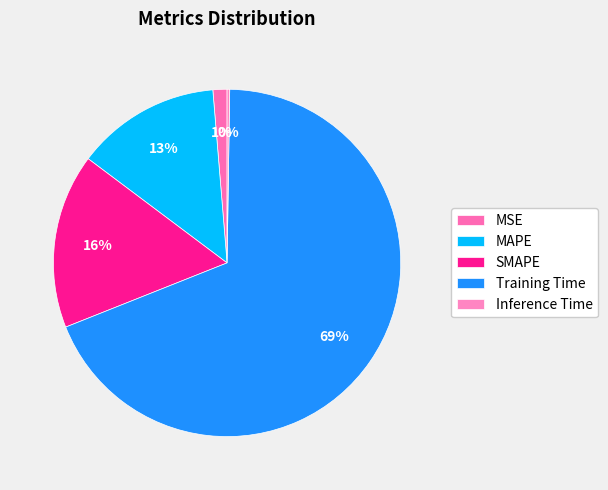

What percentage is NOT represented by Inference Time?

99.8%